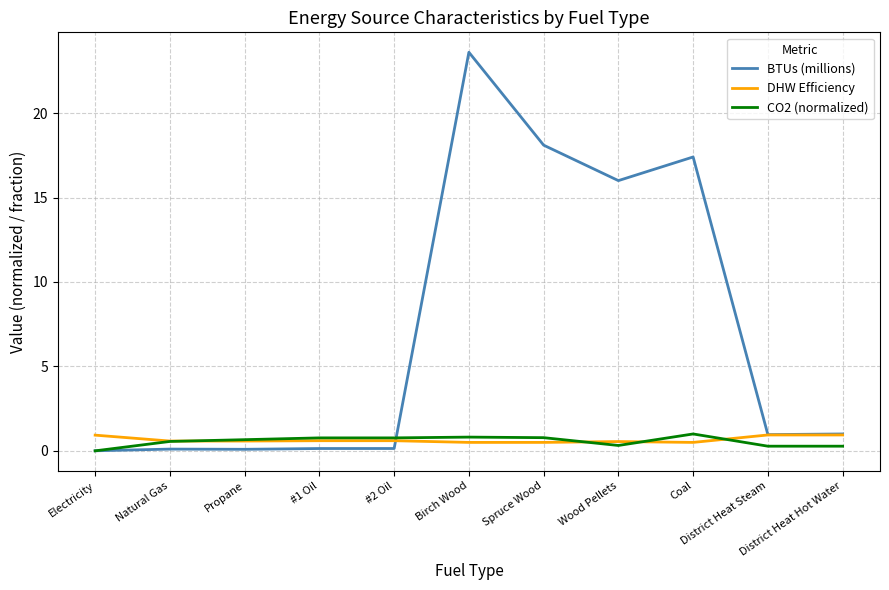

True or false: BTUs (millions) and CO2 (normalized) cross at least once.

True